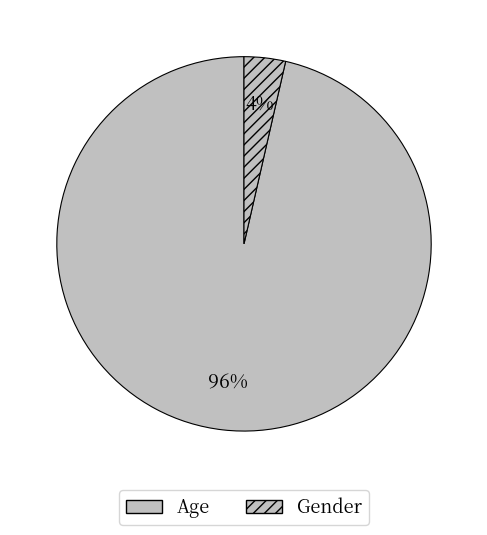

Is the sum of Age and Gender greater than half?

Yes